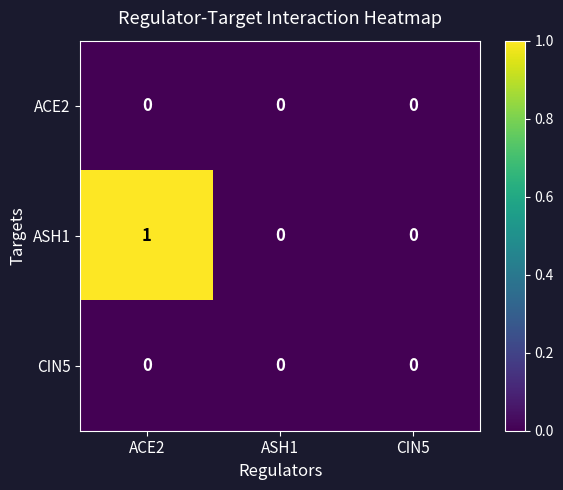

What is the maximum value shown in the chart?

1